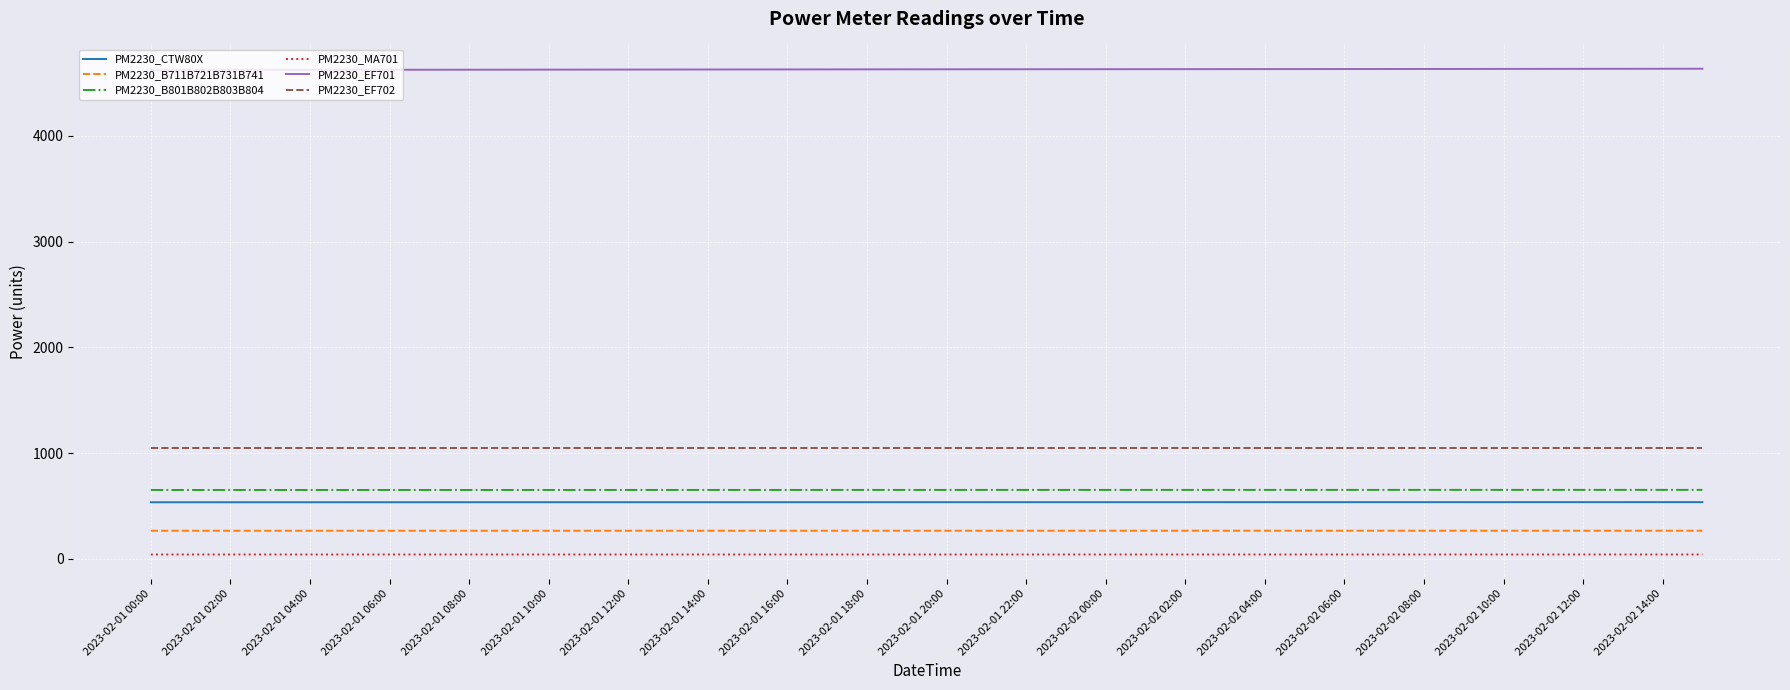

What is the difference between the maximum and second lowest values in the PM2230_MA701 series?

0.1